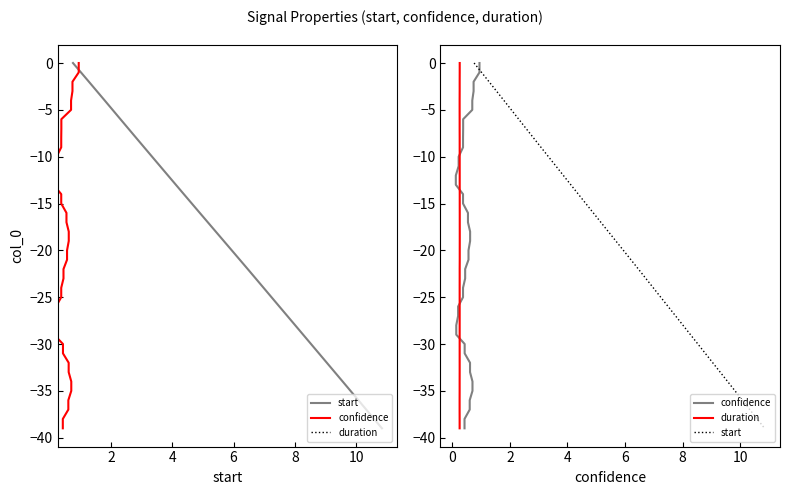

Between 10 and 10, which series saw the biggest shift?

start